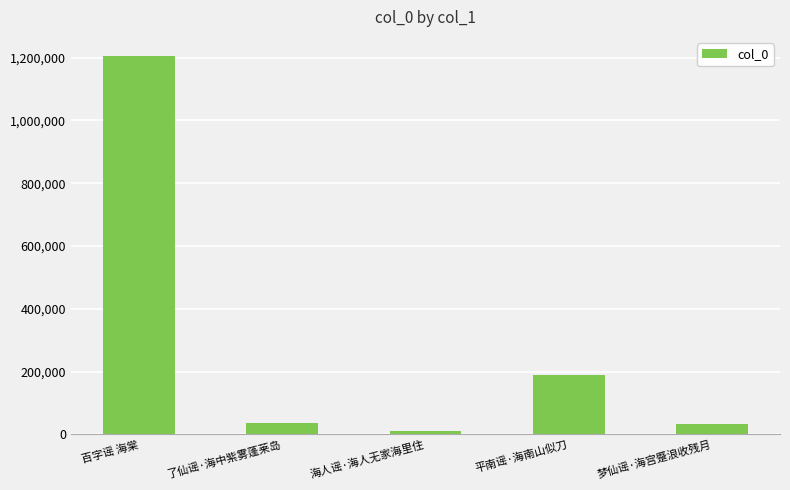

The chart shows a value of 31826 at 梦仙谣·海宫蹙浪收残月. True or false?

True